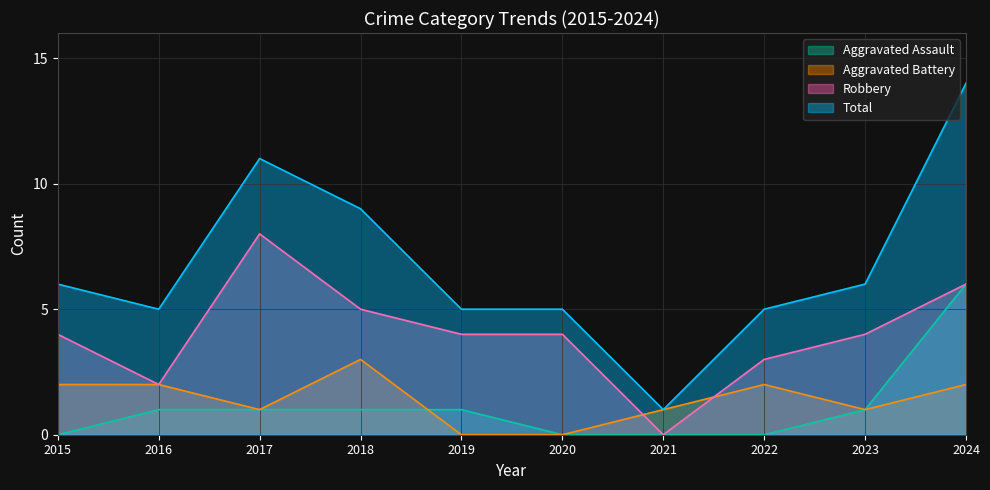

What is the sum of the Total values at 2020 and 2021?

6